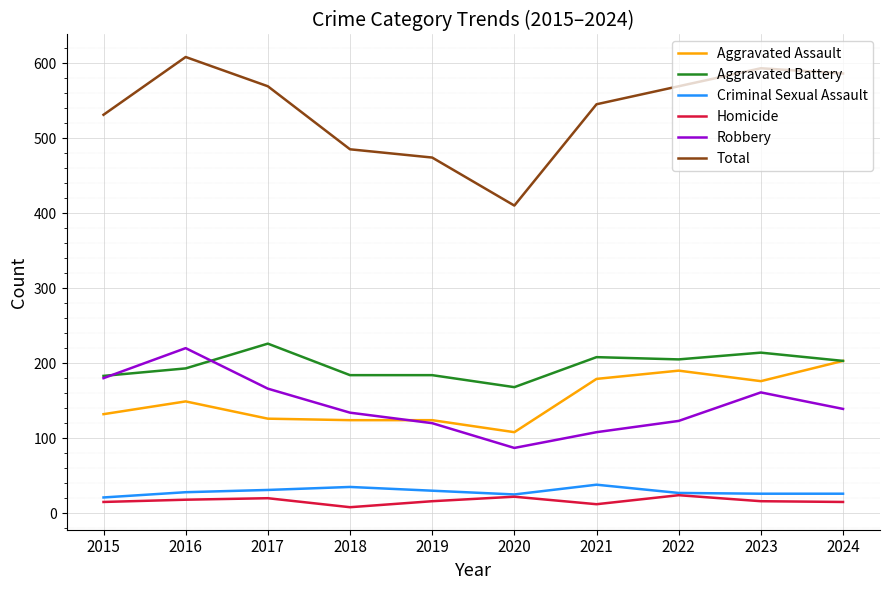

Is it true that Criminal Sexual Assault equals 38 at 2021?

True